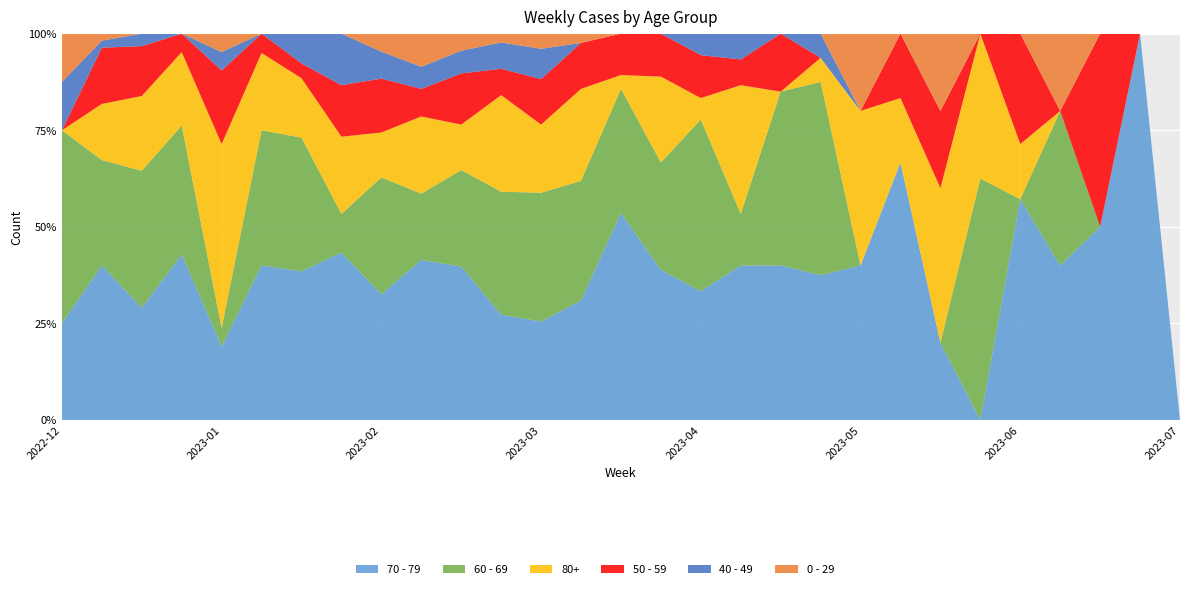

Reading left to right, transcribe all the data shown in this chart.

70 - 79: 2022-12-26=2	2023-01-02=22	2023-01-09=9	2023-01-16=9	2023-01-23=4	2023-01-30=8	2023-02-06=10	2023-02-13=13	2023-02-20=14	2023-02-27=29	2023-03-06=27	2023-03-13=12	2023-03-20=13	2023-03-27=13	2023-04-03=15	2023-04-10=7	2023-04-17=6	2023-04-24=6	2023-05-01=8	2023-05-08=6	2023-05-15=2	2023-05-22=4	2023-05-29=1	2023-06-05=0	2023-06-12=4	2023-06-19=2	2023-06-26=1	2023-07-03=1	2023-07-10=0
60 - 69: 2022-12-26=4	2023-01-02=15	2023-01-09=11	2023-01-16=7	2023-01-23=1	2023-01-30=7	2023-02-06=9	2023-02-13=3	2023-02-20=13	2023-02-27=12	2023-03-06=17	2023-03-13=14	2023-03-20=17	2023-03-27=13	2023-04-03=9	2023-04-10=5	2023-04-17=8	2023-04-24=2	2023-05-01=9	2023-05-08=8	2023-05-15=0	2023-05-22=0	2023-05-29=0	2023-06-05=5	2023-06-12=0	2023-06-19=2	2023-06-26=0	2023-07-03=0	2023-07-10=0
80+: 2022-12-26=0	2023-01-02=8	2023-01-09=6	2023-01-16=4	2023-01-23=10	2023-01-30=4	2023-02-06=4	2023-02-13=6	2023-02-20=5	2023-02-27=14	2023-03-06=8	2023-03-13=11	2023-03-20=9	2023-03-27=10	2023-04-03=1	2023-04-10=4	2023-04-17=1	2023-04-24=5	2023-05-01=0	2023-05-08=1	2023-05-15=2	2023-05-22=1	2023-05-29=2	2023-06-05=3	2023-06-12=1	2023-06-19=0	2023-06-26=0	2023-07-03=0	2023-07-10=0
50 - 59: 2022-12-26=0	2023-01-02=8	2023-01-09=4	2023-01-16=1	2023-01-23=4	2023-01-30=1	2023-02-06=1	2023-02-13=4	2023-02-20=6	2023-02-27=5	2023-03-06=9	2023-03-13=3	2023-03-20=6	2023-03-27=5	2023-04-03=3	2023-04-10=2	2023-04-17=2	2023-04-24=1	2023-05-01=3	2023-05-08=0	2023-05-15=0	2023-05-22=1	2023-05-29=1	2023-06-05=0	2023-06-12=2	2023-06-19=0	2023-06-26=1	2023-07-03=0	2023-07-10=0
40 - 49: 2022-12-26=1	2023-01-02=1	2023-01-09=1	2023-01-16=0	2023-01-23=1	2023-01-30=0	2023-02-06=2	2023-02-13=4	2023-02-20=3	2023-02-27=4	2023-03-06=4	2023-03-13=3	2023-03-20=4	2023-03-27=0	2023-04-03=0	2023-04-10=0	2023-04-17=1	2023-04-24=1	2023-05-01=0	2023-05-08=1	2023-05-15=0	2023-05-22=0	2023-05-29=0	2023-06-05=0	2023-06-12=0	2023-06-19=0	2023-06-26=0	2023-07-03=0	2023-07-10=0
0 - 29: 2022-12-26=1	2023-01-02=1	2023-01-09=0	2023-01-16=0	2023-01-23=1	2023-01-30=0	2023-02-06=0	2023-02-13=0	2023-02-20=2	2023-02-27=6	2023-03-06=3	2023-03-13=1	2023-03-20=2	2023-03-27=1	2023-04-03=0	2023-04-10=0	2023-04-17=0	2023-04-24=0	2023-05-01=0	2023-05-08=0	2023-05-15=1	2023-05-22=0	2023-05-29=1	2023-06-05=0	2023-06-12=0	2023-06-19=1	2023-06-26=0	2023-07-03=0	2023-07-10=0